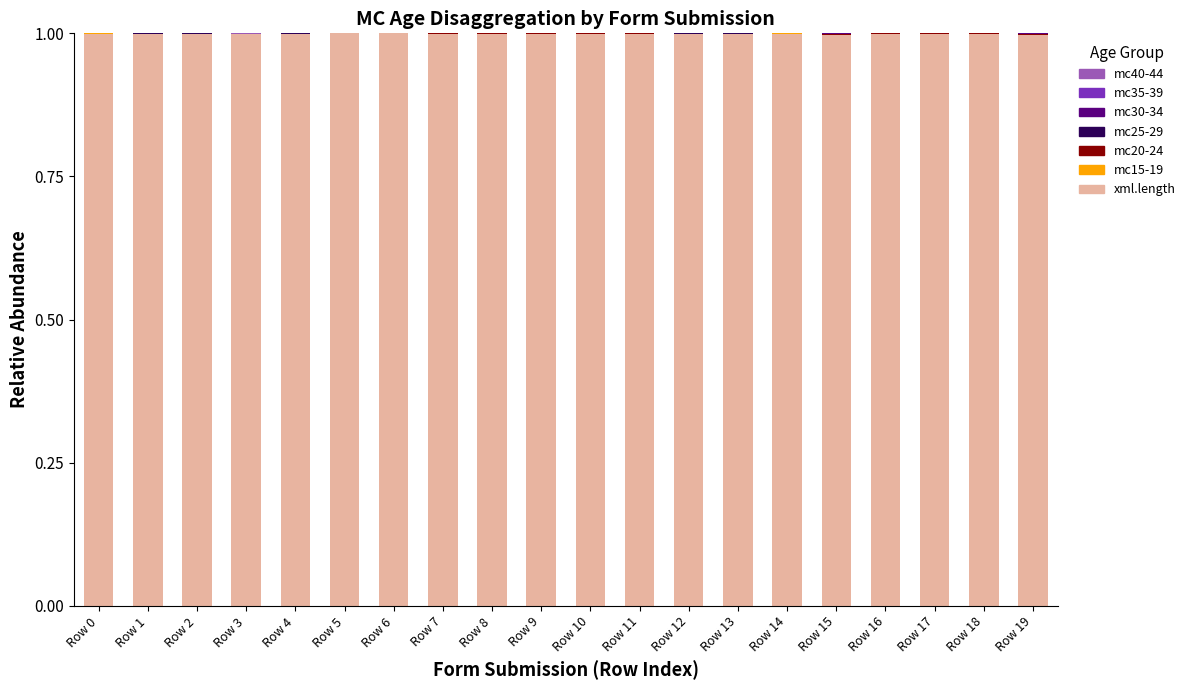

The value of xml.length at Row 15 is 1.0. True or false?

True